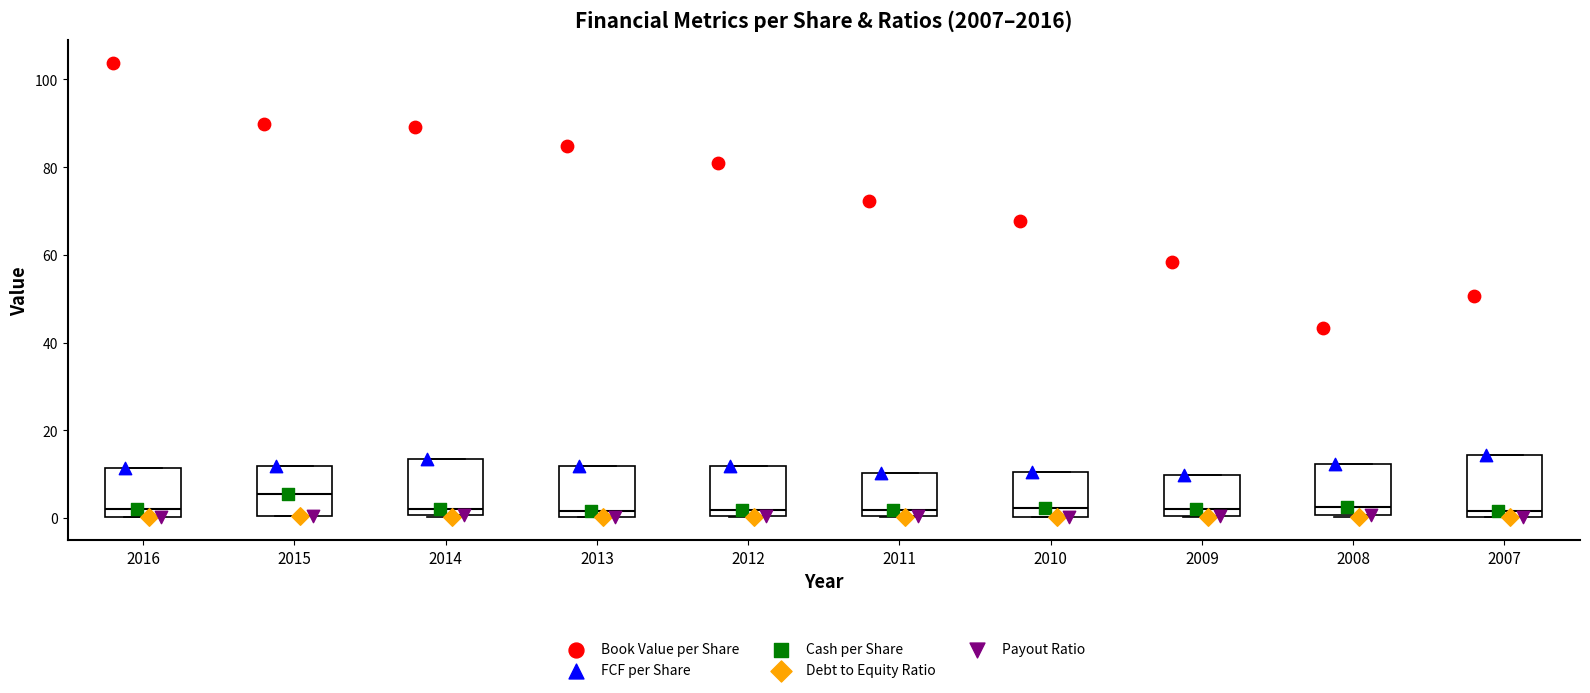

Which box has the highest median line?

2015